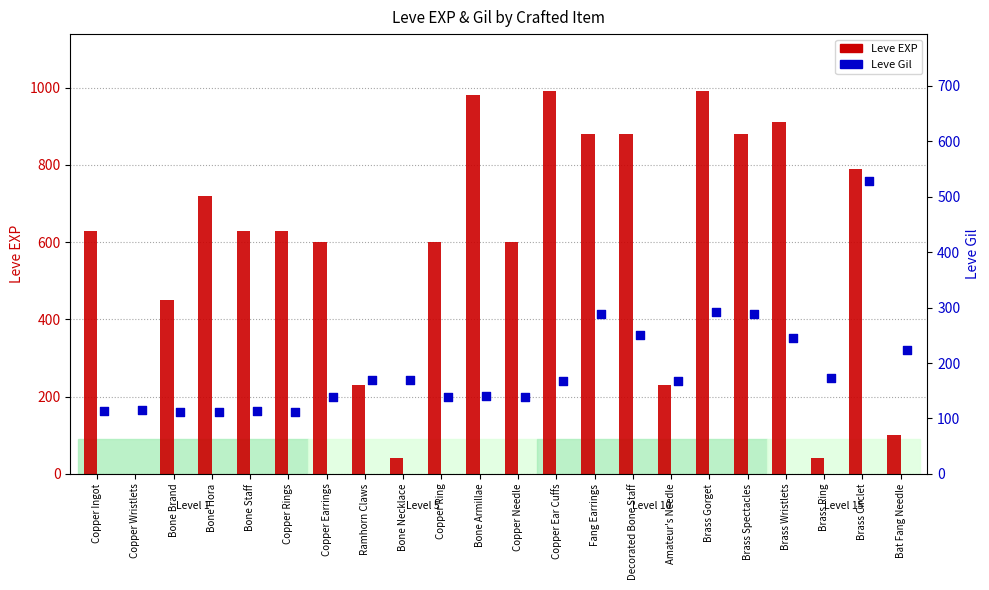

Which series contains the highest Y value?

Leve EXP